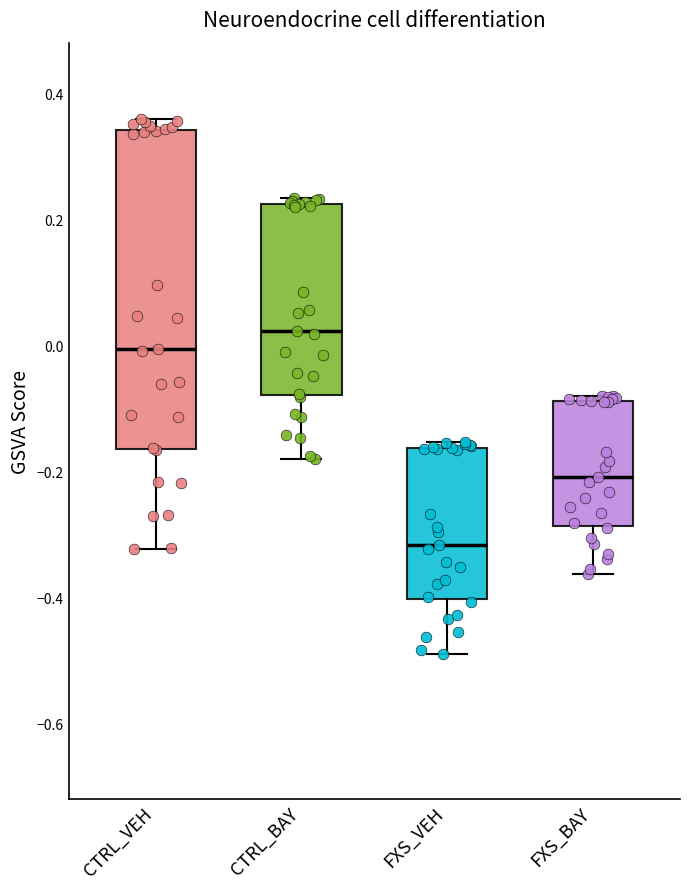

Reading left to right, transcribe this box plot: for each box, give where its median line is, the range the box spans, and where its two whiskers end, as read against the y-axis. The values are not printed on the chart, so give them approximately, as read against the axis.

CTRL_VEH: median 0.00, box -0.16 to 0.34, whiskers -0.32 to 0.36
CTRL_BAY: median 0.02, box -0.08 to 0.22, whiskers -0.18 to 0.24
FXS_VEH: median -0.32, box -0.40 to -0.16, whiskers -0.48 to -0.16 (just above the box's upper edge)
FXS_BAY: median -0.20, box -0.28 to -0.08, whiskers -0.36 to -0.08 (just above the box's upper edge)